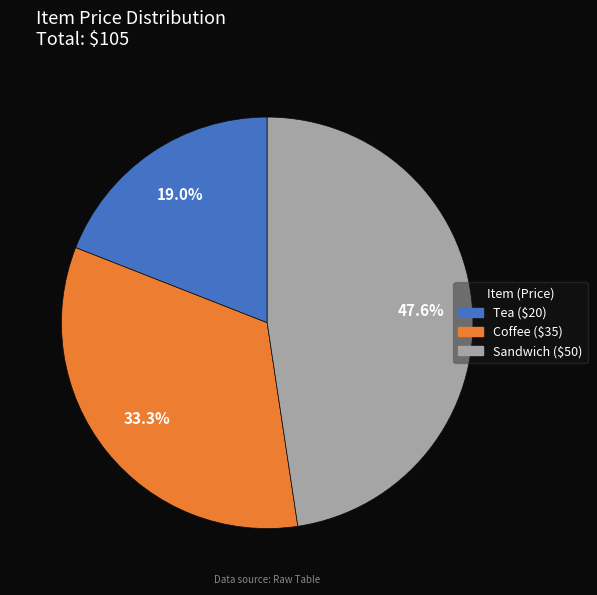

Approximately how many times larger is the value at Sandwich compared to Coffee?

1.4